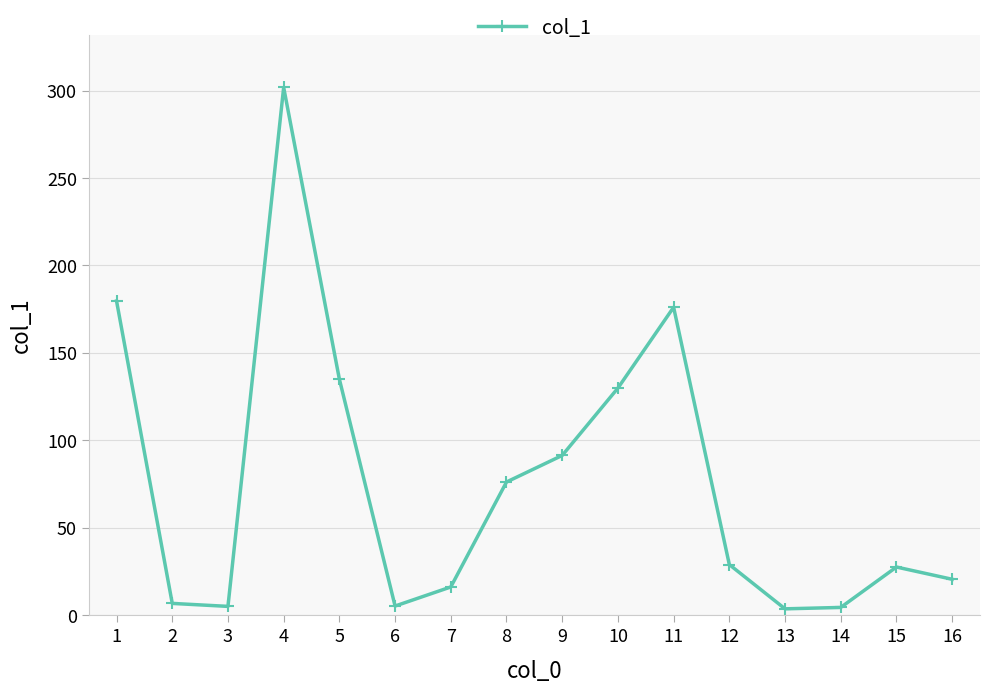

Does the chart display data point markers on the line(s)?

Yes